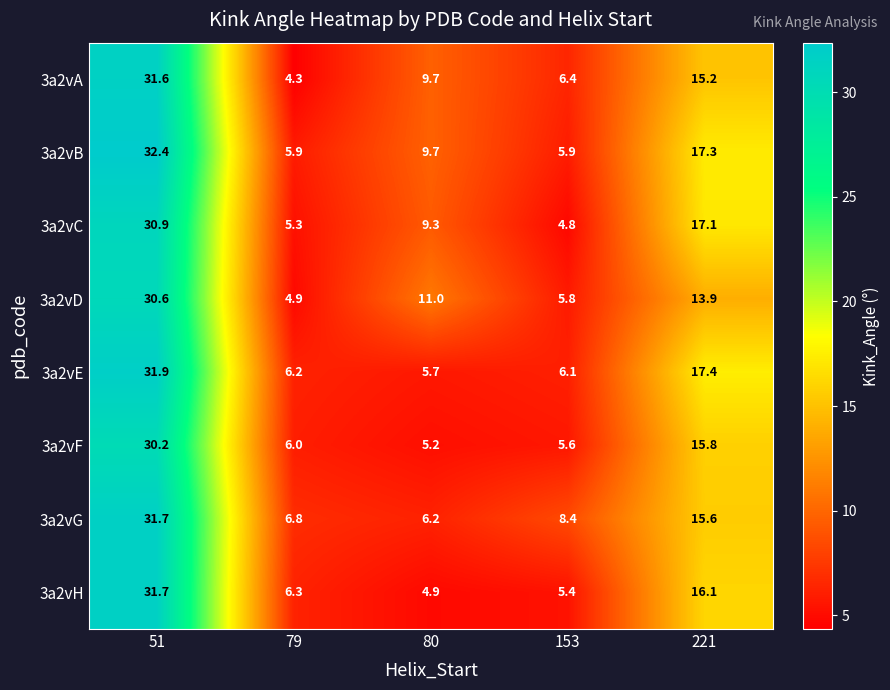

What is the average value of the 3a2vF series?

12.6